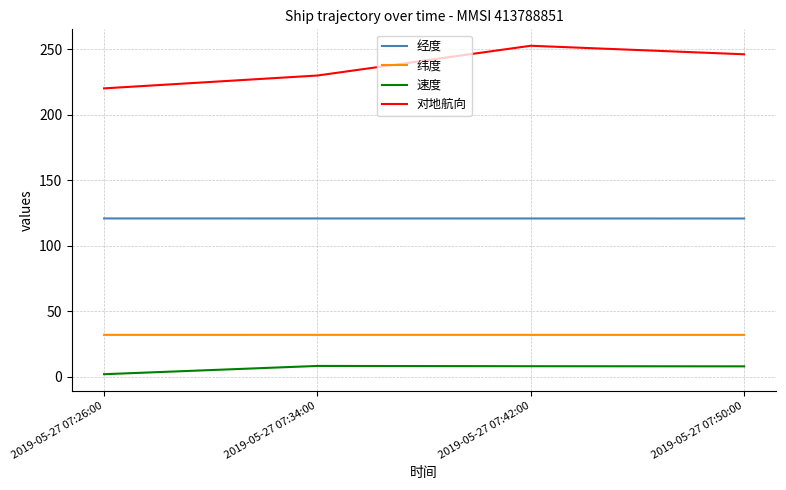

At 2019-05-27 07:50:00, list the series in order from largest to smallest.

对地航向, 经度, 纬度, 速度